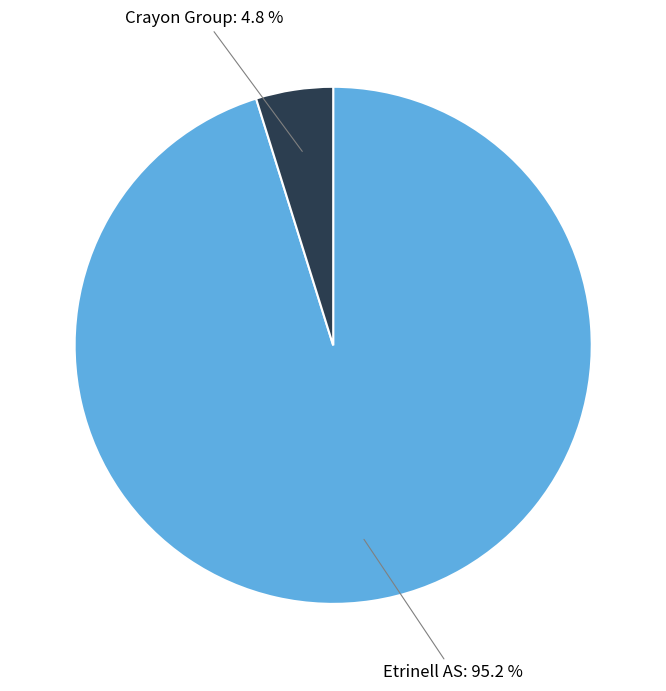

Does any single category account for the majority?

Yes